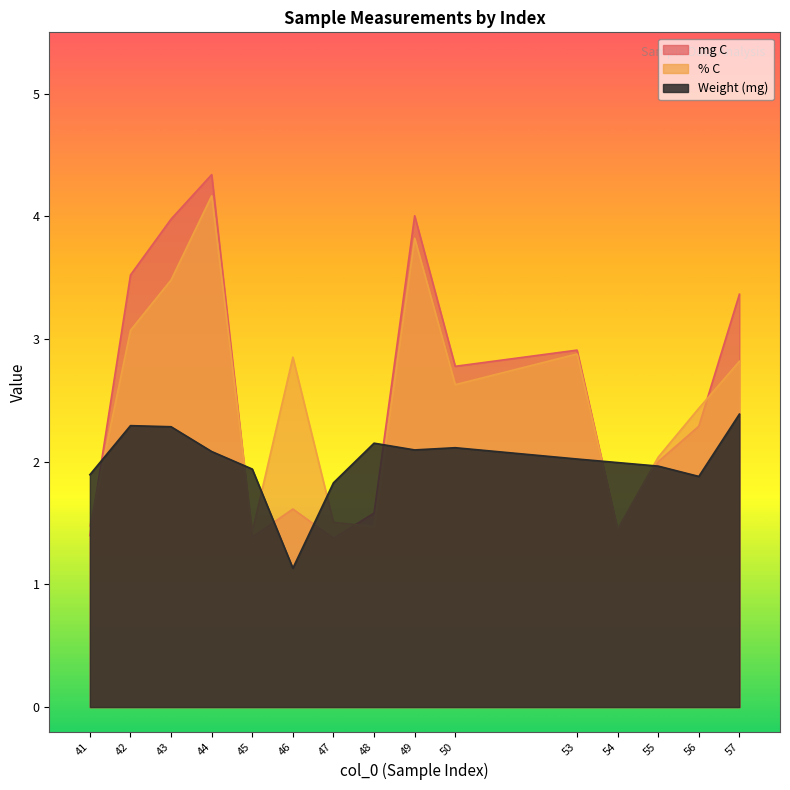

The mg C series shows 2.7 at 55. True or false?

False